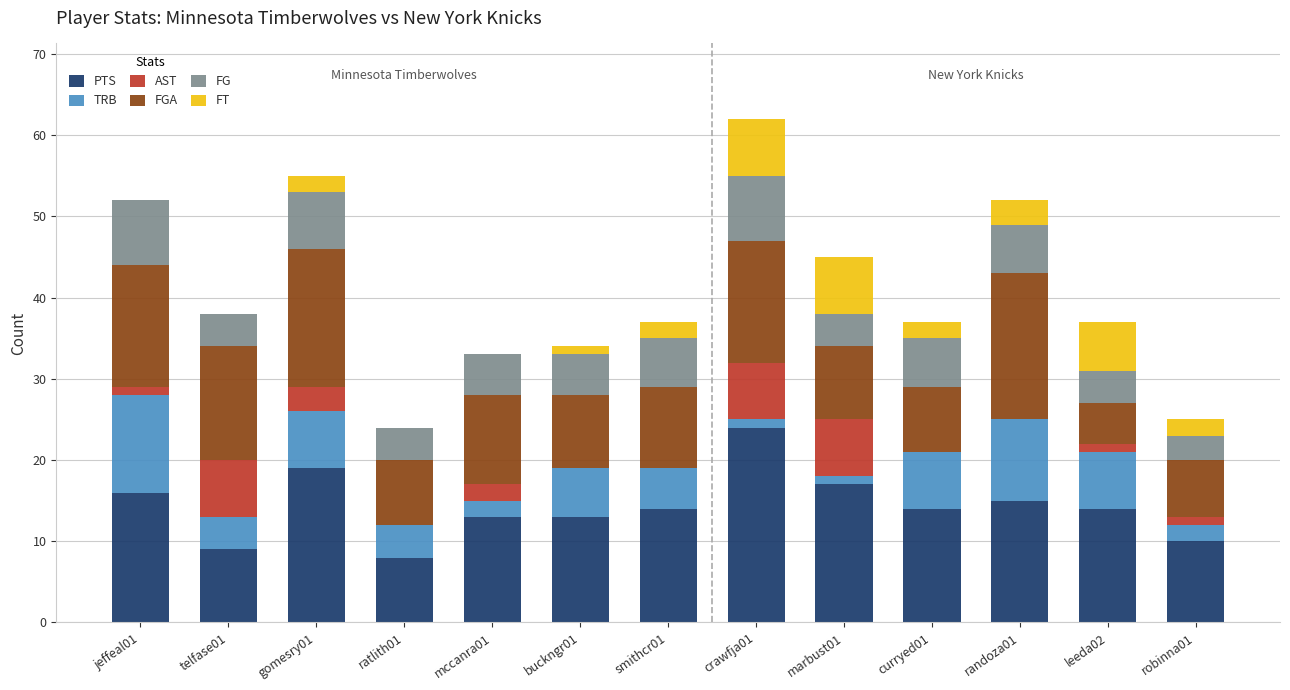

Does the chart contain stacked bars?

Yes